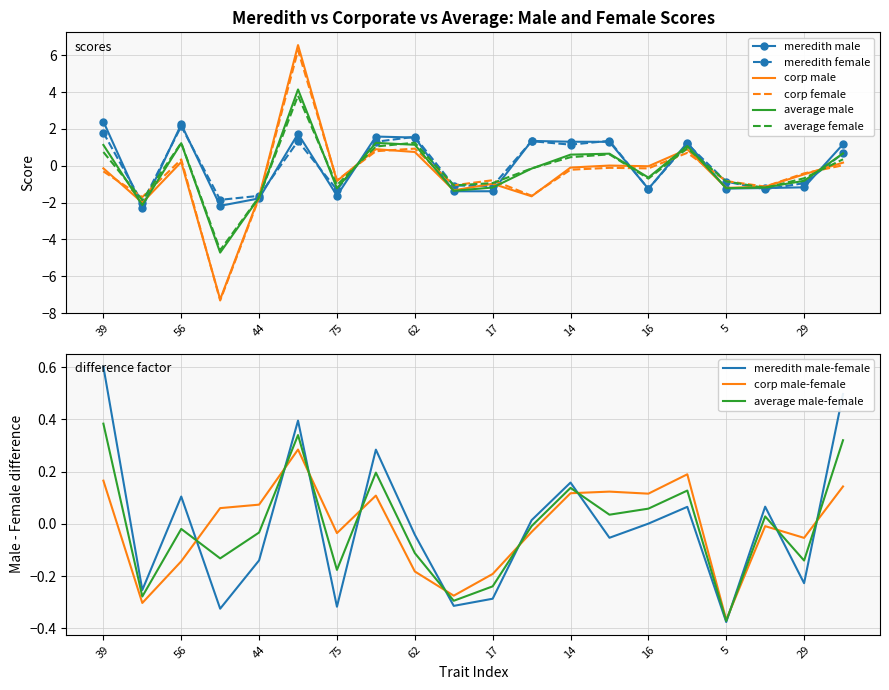

What are all the series names shown in the legend?

meredith_male, meredith_female, corp_male, corp_female, average_male, average_female